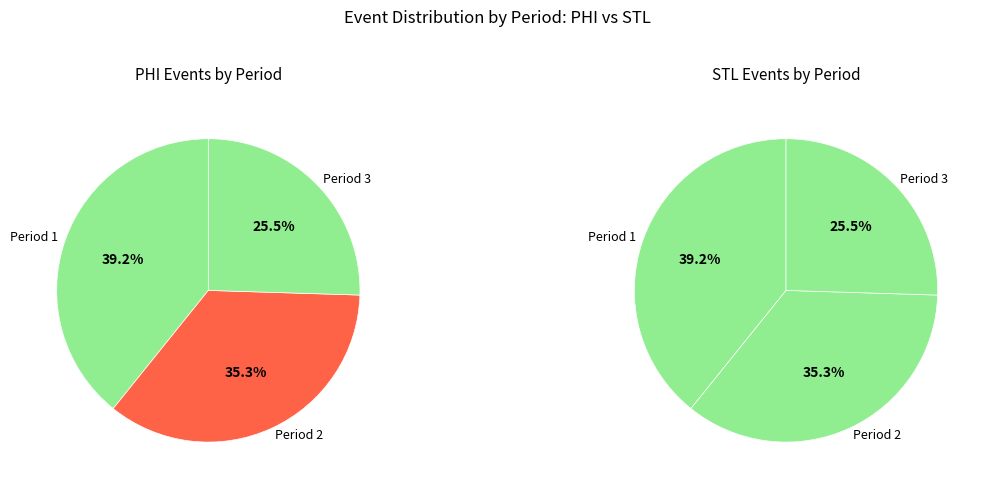

What is the ratio of the value at Period 3 to the value at Period 1?

0.7